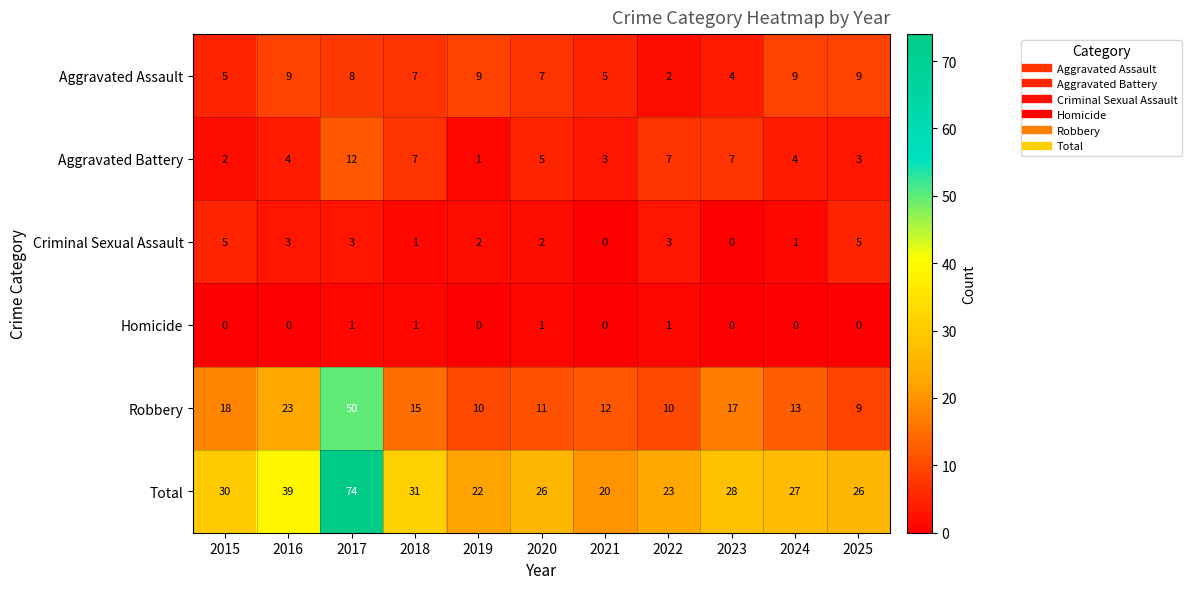

Which label corresponds to the largest value in the chart?

2017